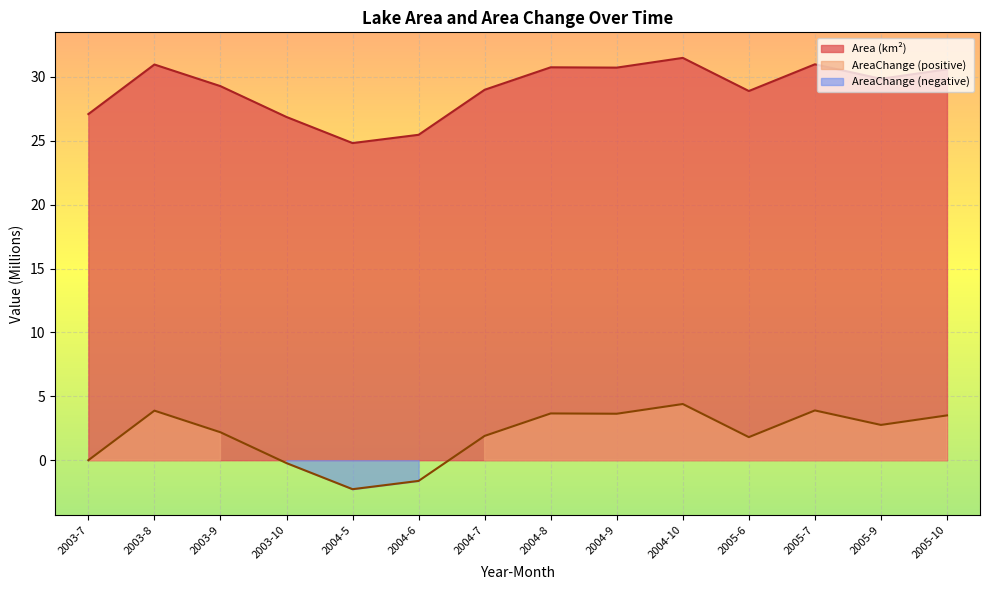

Where is the first local minimum for Area (km²)?

2004-5